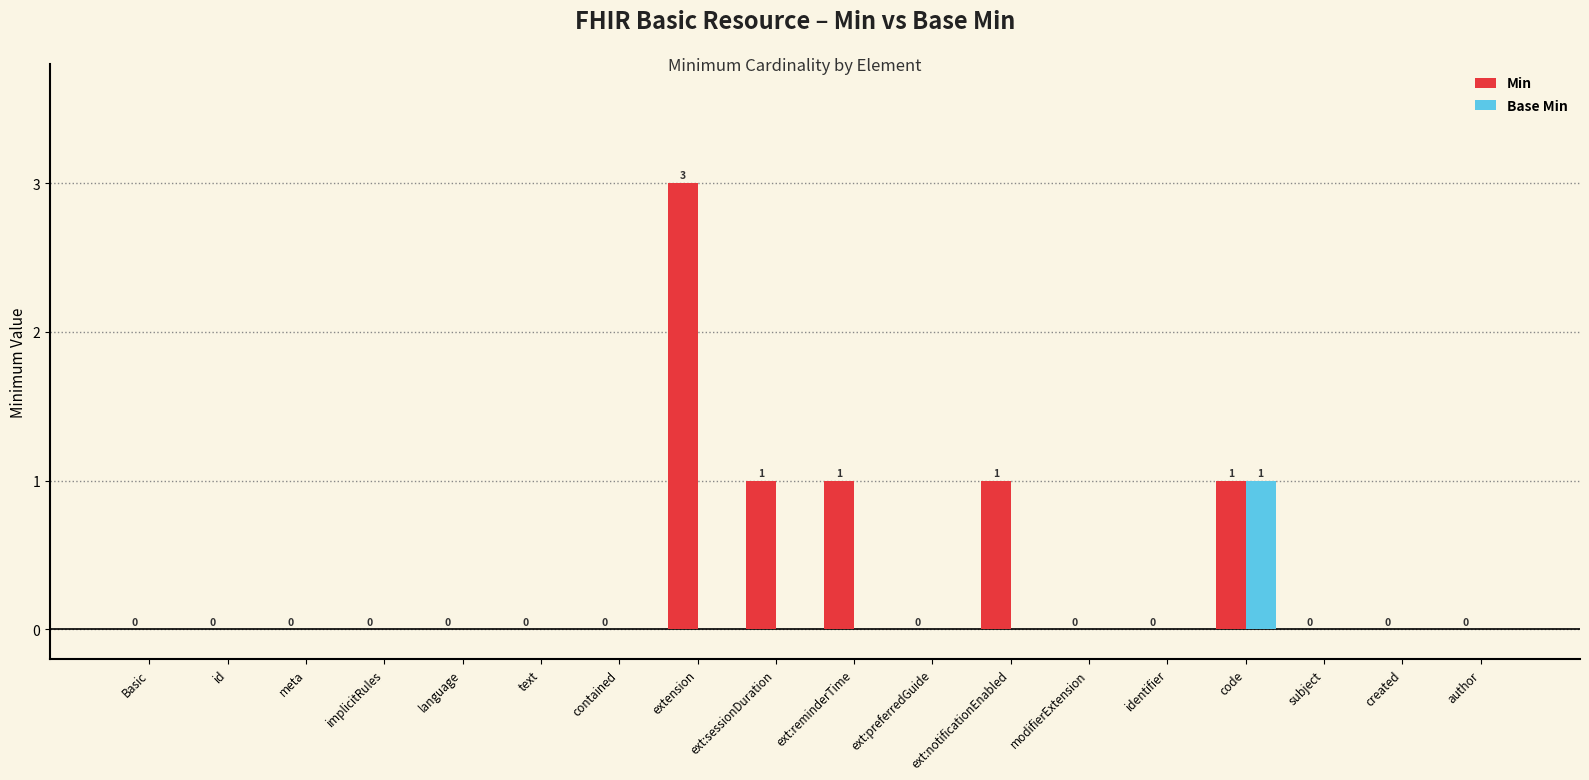

The Base Min series shows 0 at implicitRules. True or false?

True